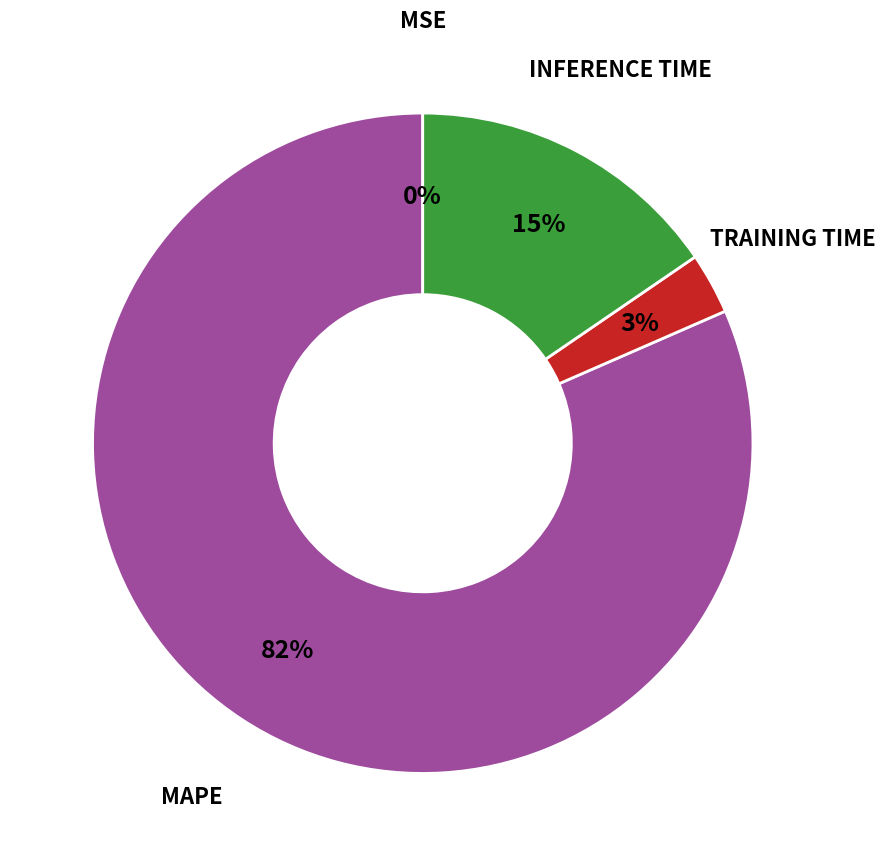

Is there any slice that represents more than half of the pie?

Yes